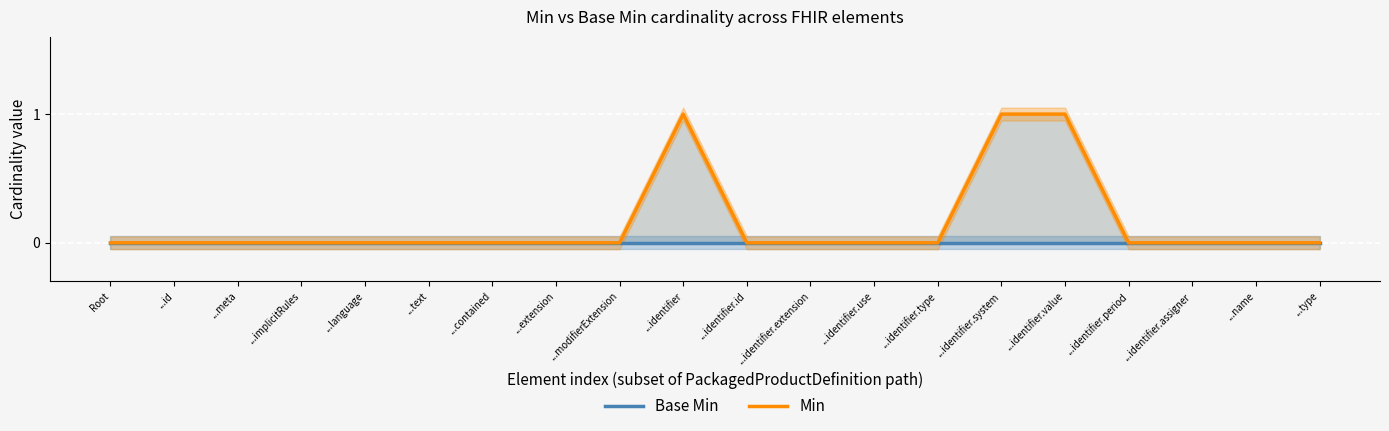

How many lines are shown in the chart?

2